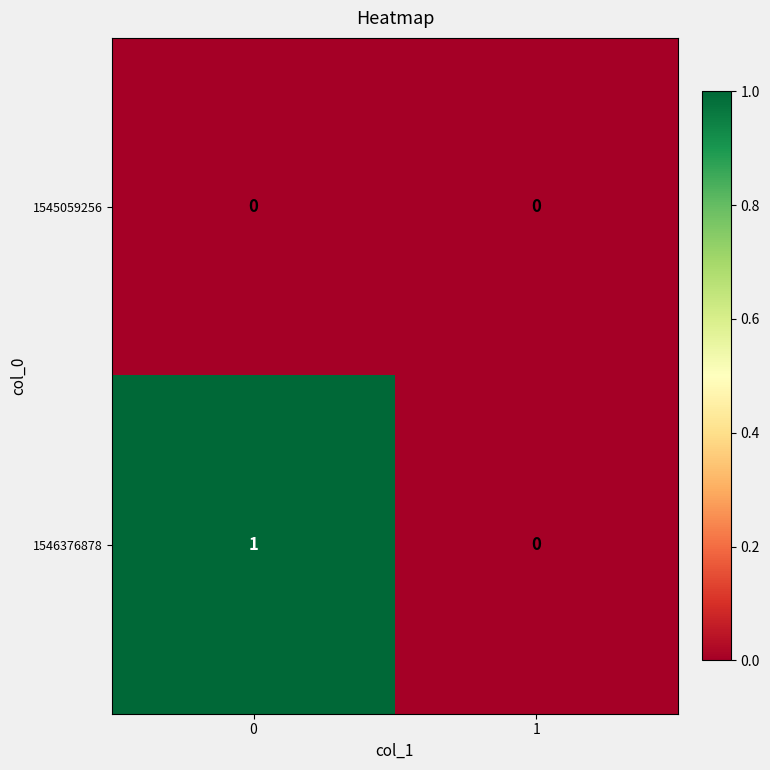

Rank the series at 0 from highest to lowest value.

1546376878, 1545059256